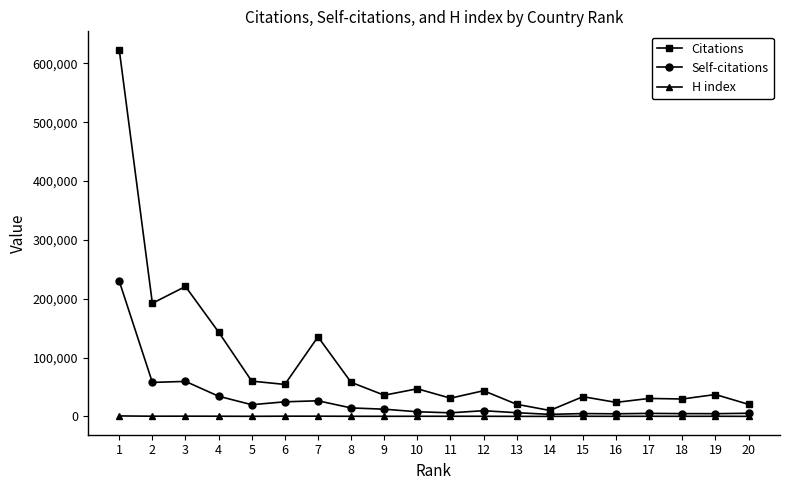

True or false: Citations and H index intersect in this chart.

False